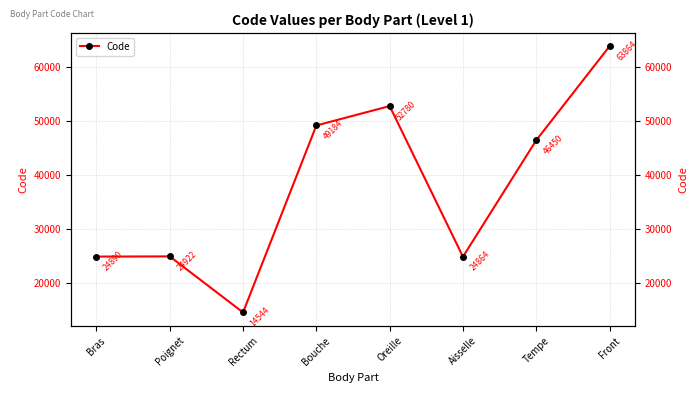

How many data points are less than 46450?

4